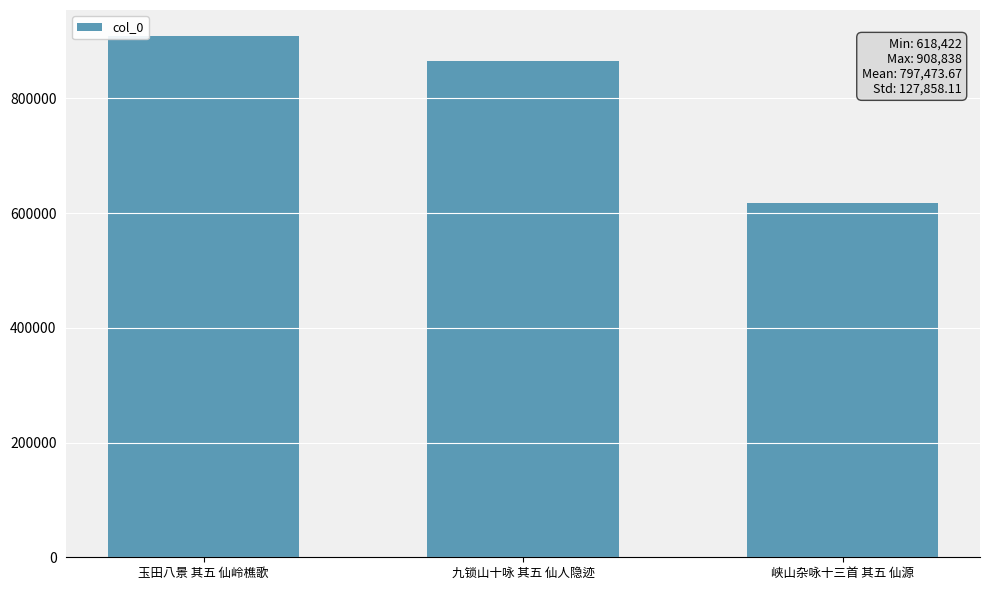

At which label is the value closest to 763630?

九锁山十咏 其五 仙人隐迹